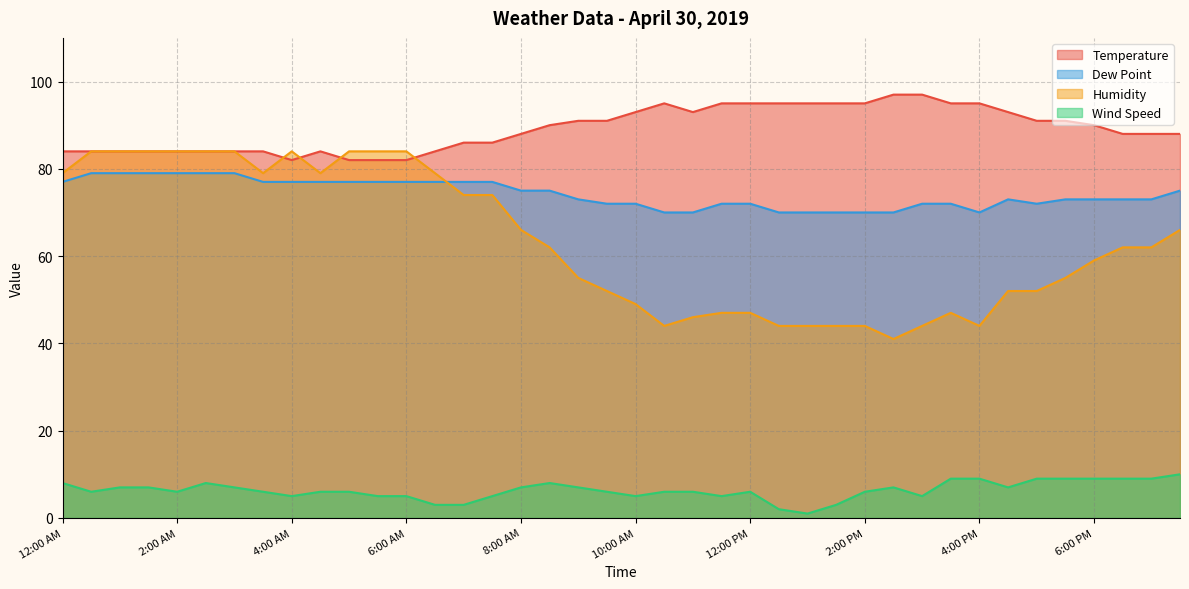

How many distinct data groups are displayed?

4